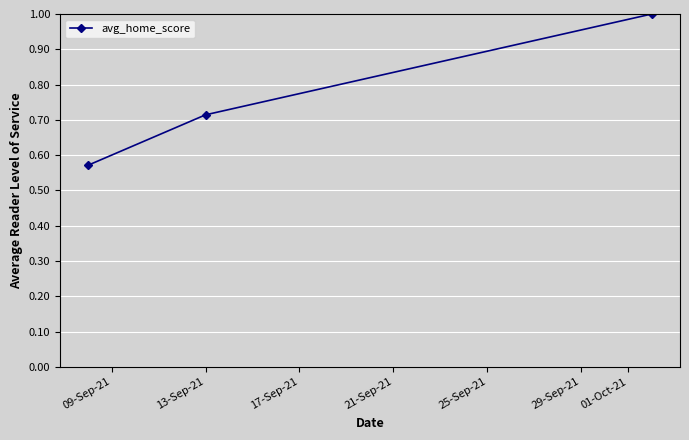

What is the value of the 3rd point from the left?

1.0